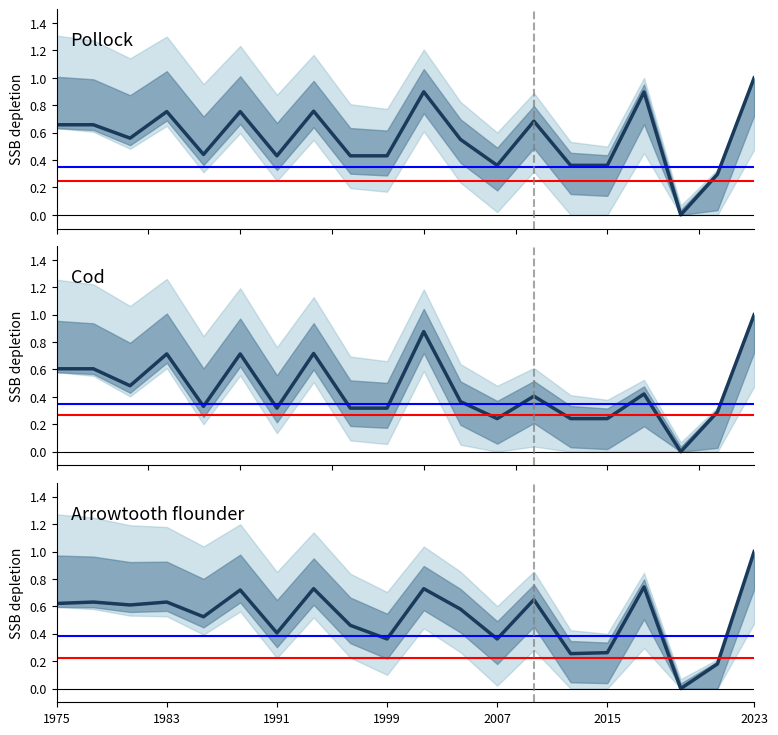

What is the sum of all y0 values?

9.2